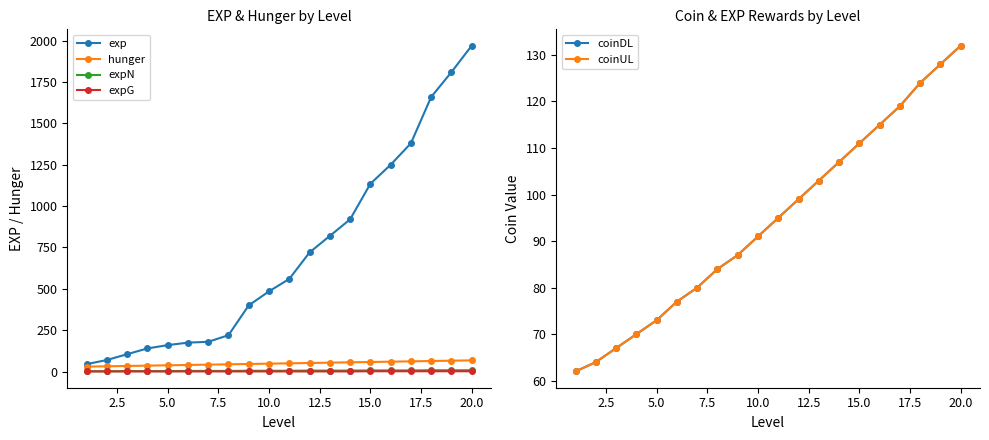

What is the smallest value displayed?

1